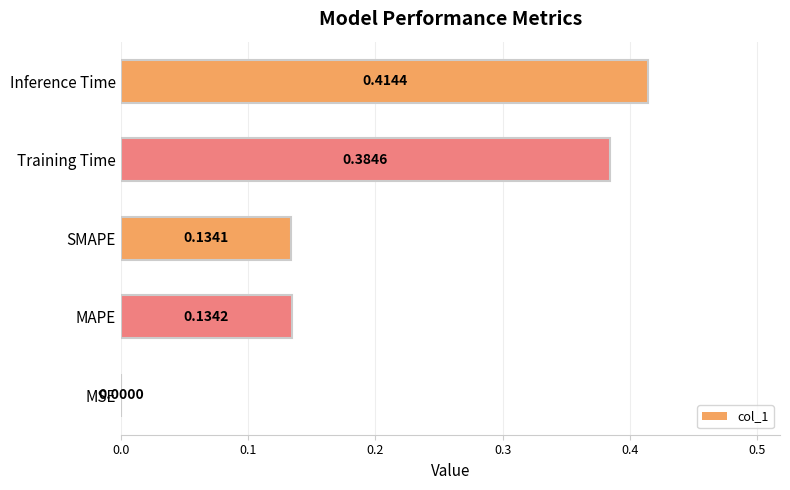

Are the bars grouped side by side (vs. stacked)?

No